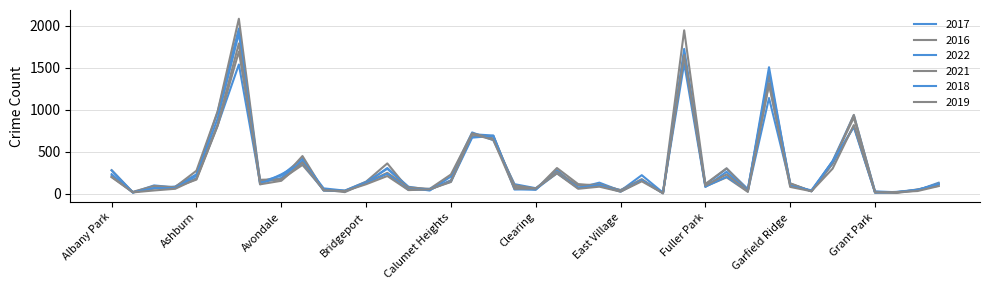

Which series has the largest total across all categories?

2016